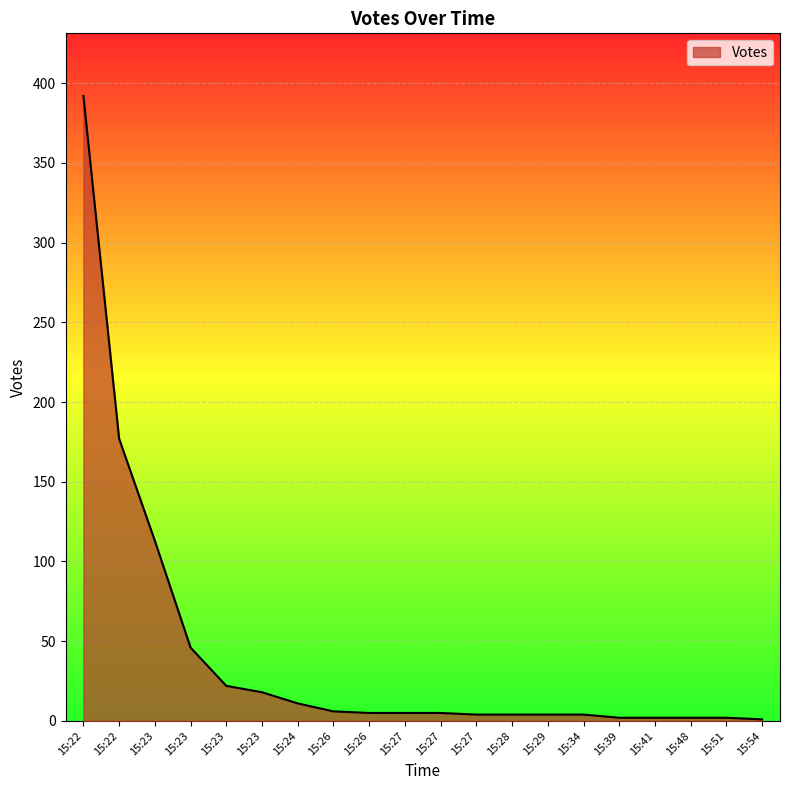

Does the chart have visible grid lines?

Yes